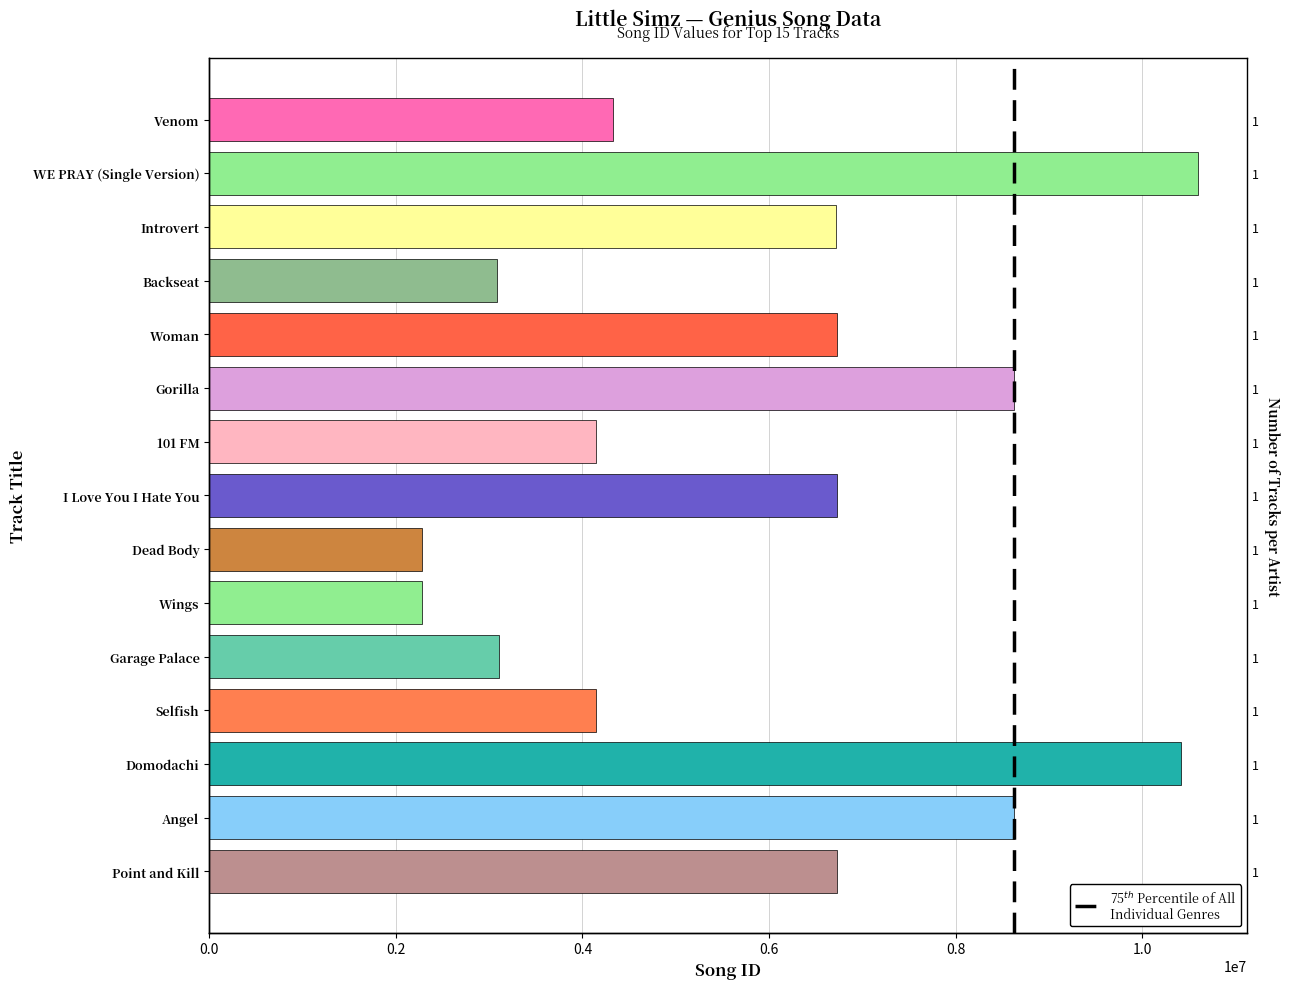

Reading left to right, list all the values displayed in this chart.

4325926	10594093	6720556	3083122	6729152	8623740	4149329	6729154	2284865	2284049	3106971	4149340	10409440	8623739	6729165